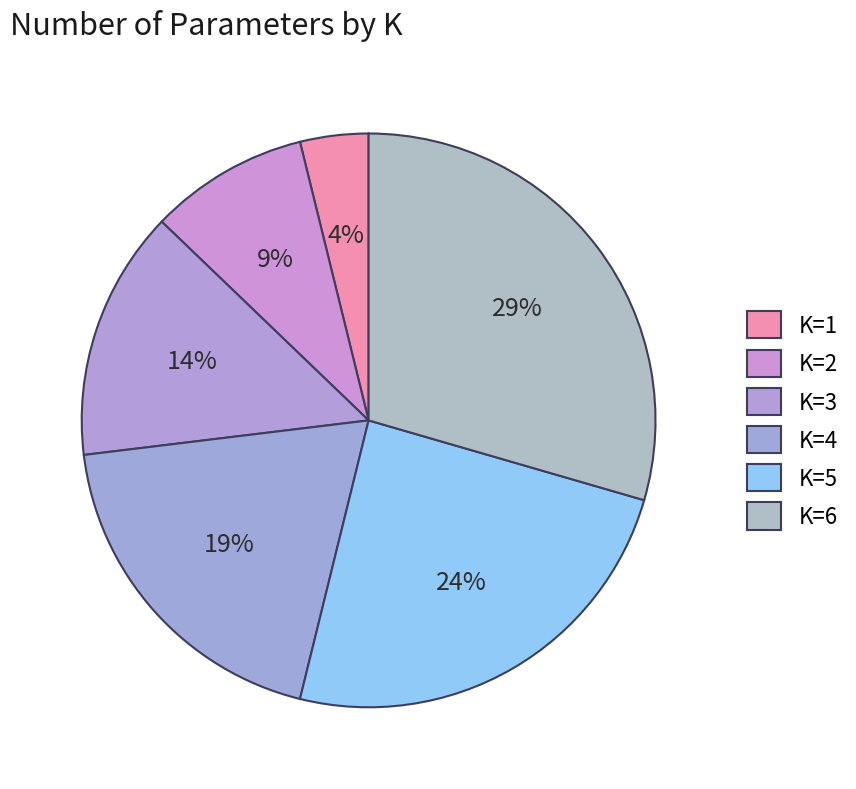

Rank the categories by value from lowest to highest.

K=1, K=2, K=3, K=4, K=5, K=6